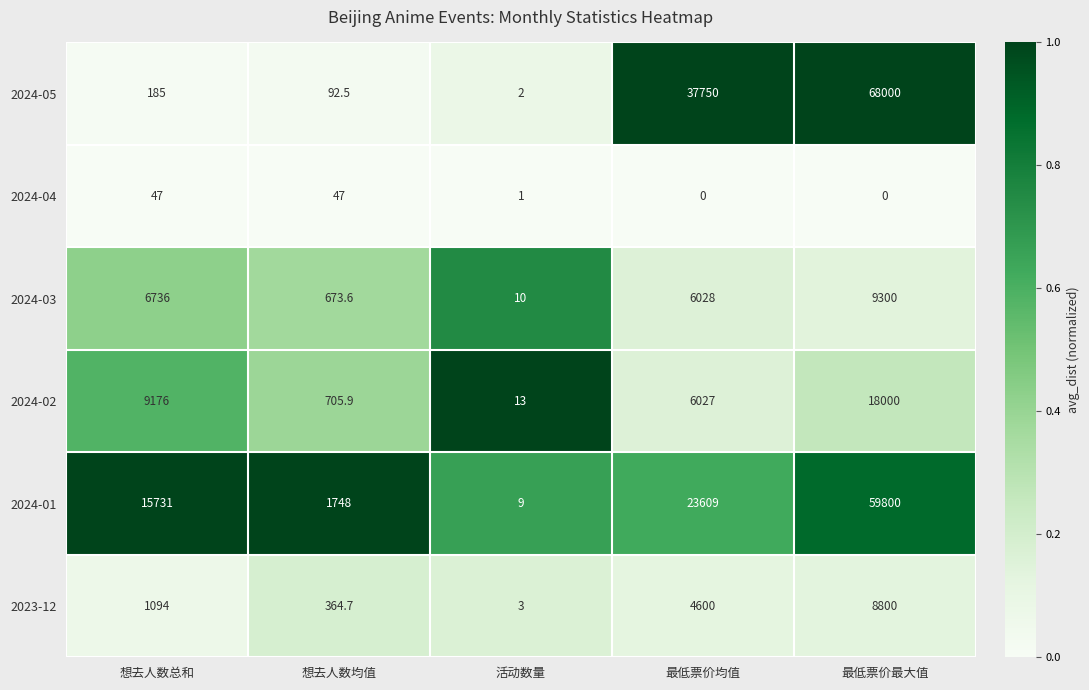

Between 活动数量 and 最低票价最大值, which series saw the biggest shift?

2024-05